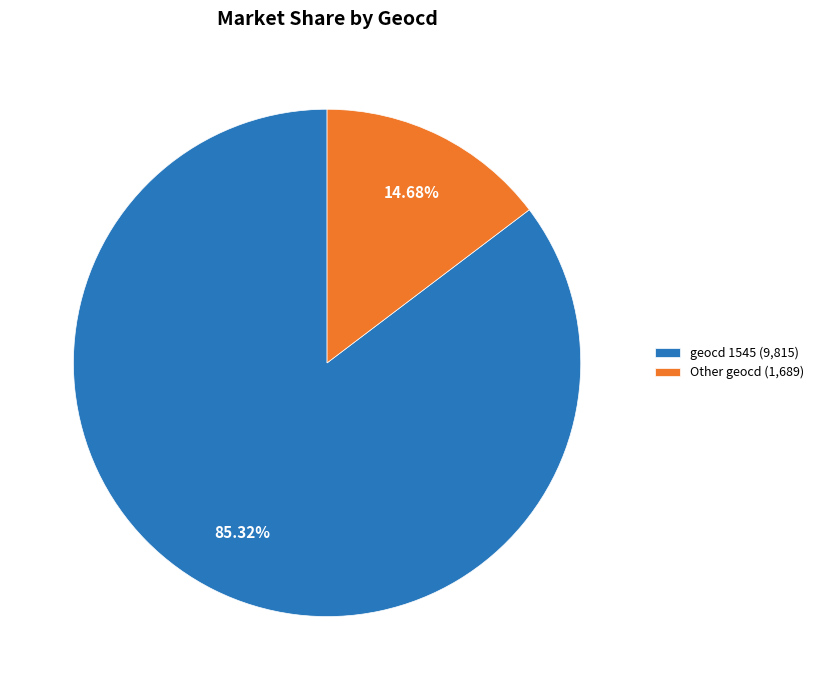

Combined, do geocd 1545 (9,815) and Other geocd (1,689) account for over 50%?

Yes